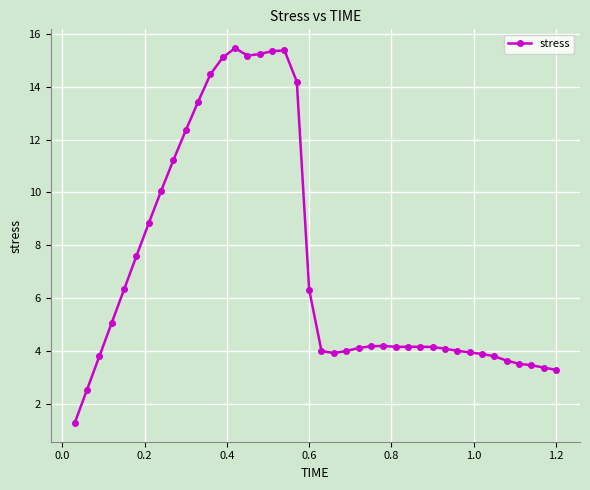

What is the sum of all values?

286.9